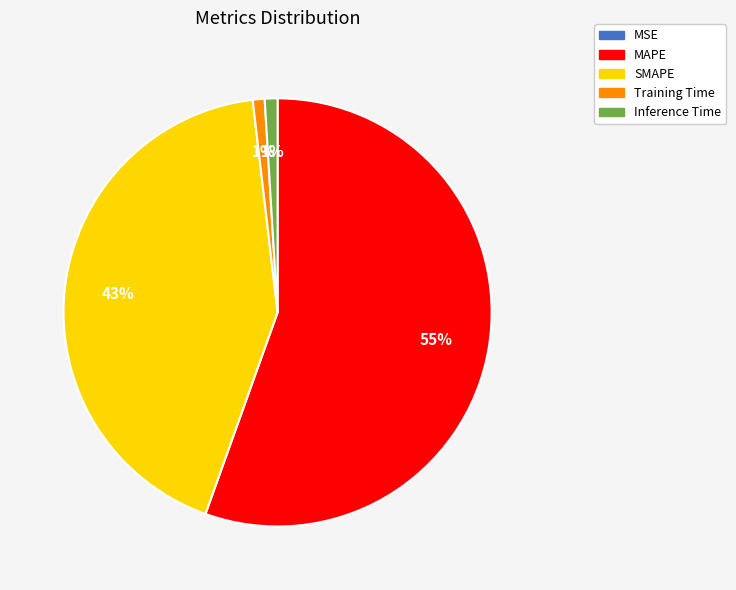

Is it true that SMAPE is 37% of the pie?

False